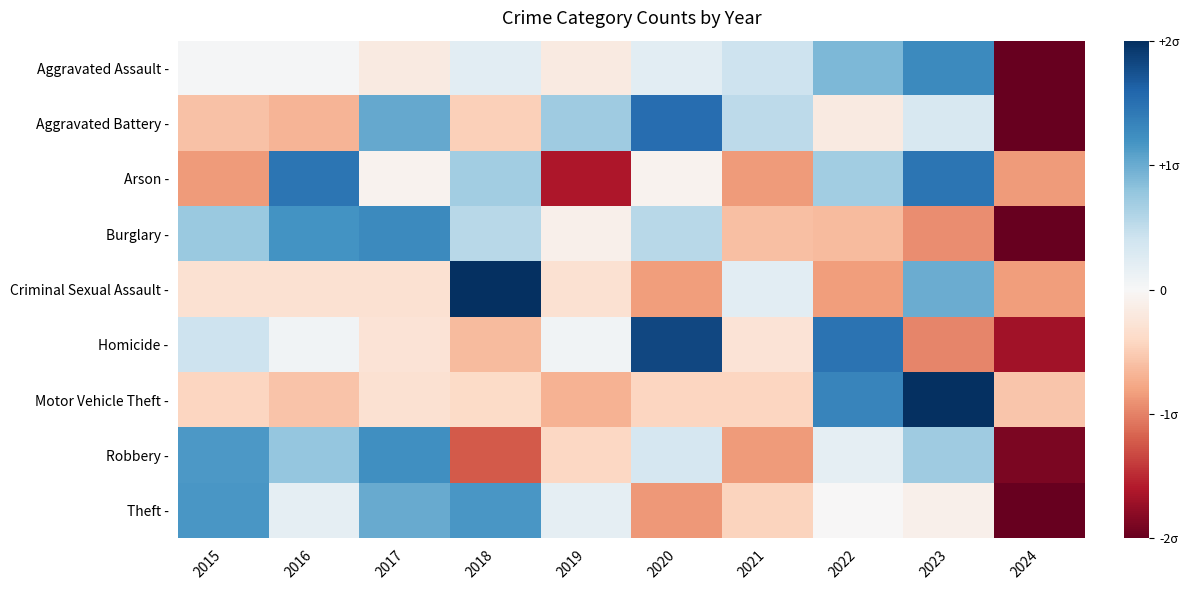

Rank the series by their maximum value, from lowest to highest.

Theft -, Robbery -, Burglary -, Aggravated Assault -, Arson -, Aggravated Battery -, Homicide -, Motor Vehicle Theft -, Criminal Sexual Assault -